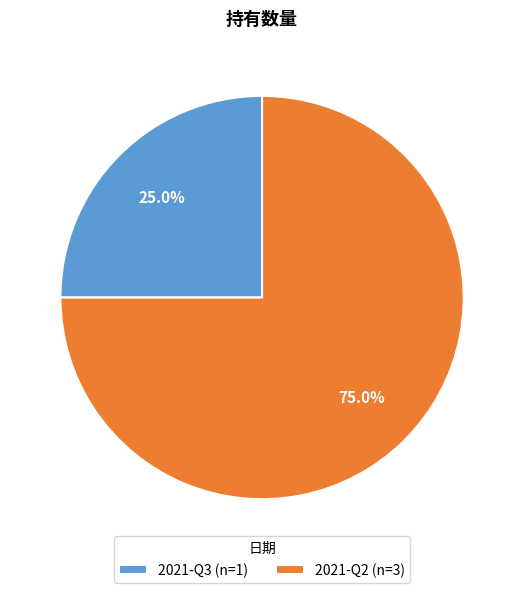

Between 2021-Q3 and 2021-Q2, which is larger?

2021-Q2